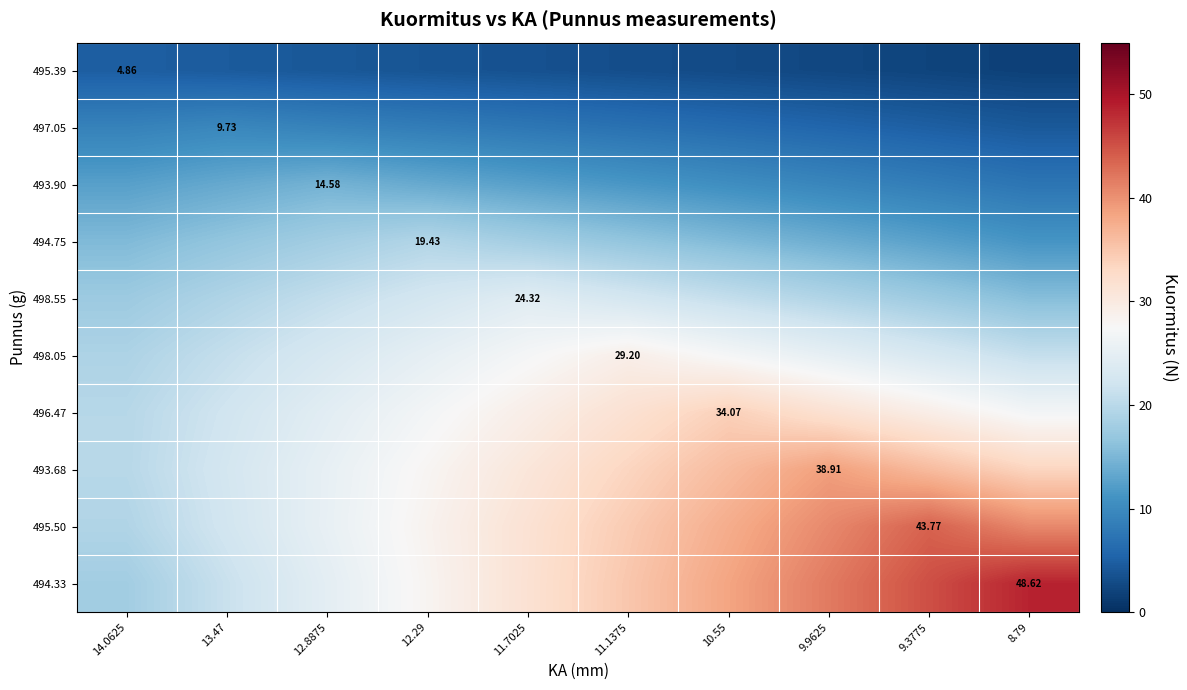

At how many categories does at least one series exceed 16?

10